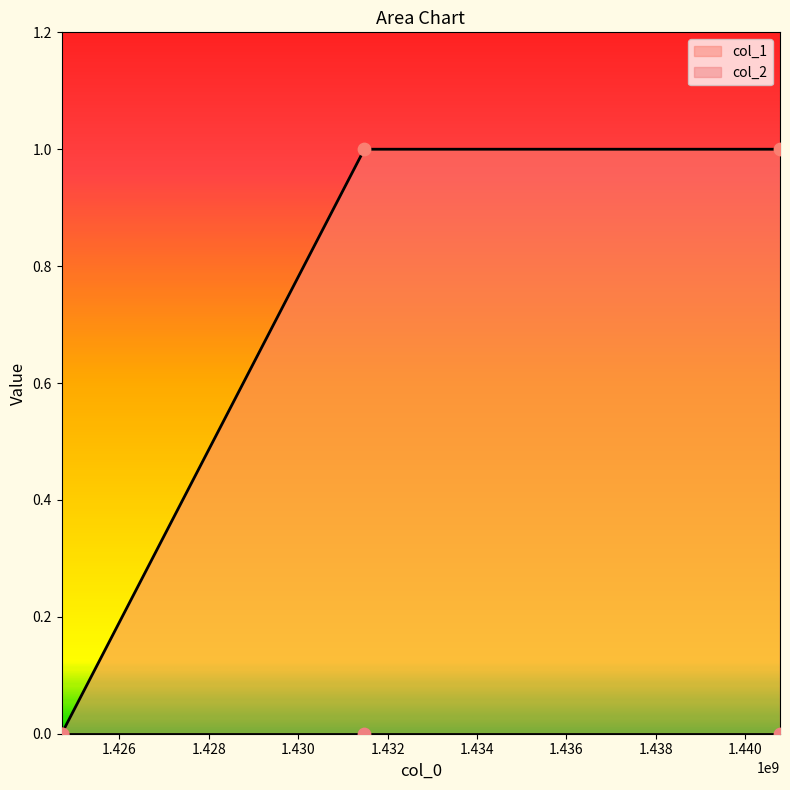

What is the change in value from 1424709542 to 1440776018?

+1